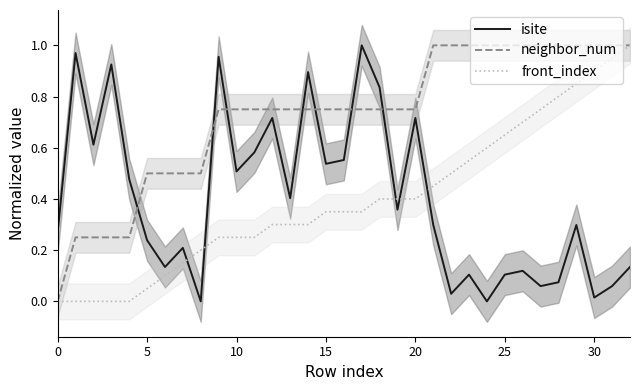

The value of front_index at 10 is 0.2. True or false?

True